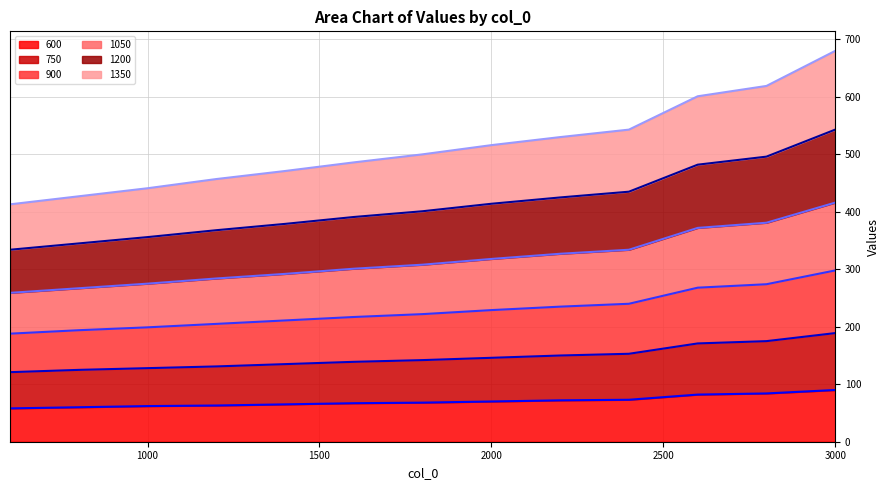

The value of 600 at 3000 is 90. True or false?

True